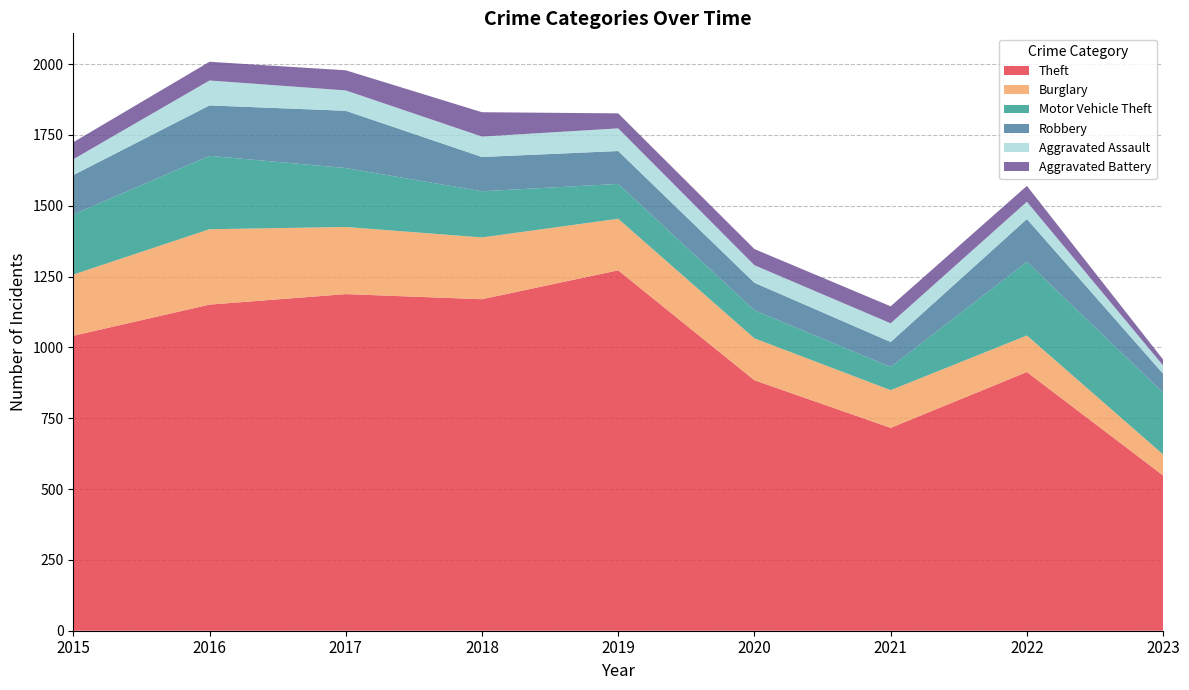

Reading left to right, what are all the values shown in this chart?

Theft: 1041	1151	1188	1170	1272	884	716	913	548
Burglary: 216	266	237	218	182	148	133	129	74
Motor Vehicle Theft: 212	259	208	163	123	99	82	260	218
Robbery: 139	178	202	121	116	97	88	151	67
Aggravated Assault: 56	88	72	72	80	62	66	61	29
Aggravated Battery: 60	66	71	86	53	57	60	56	21